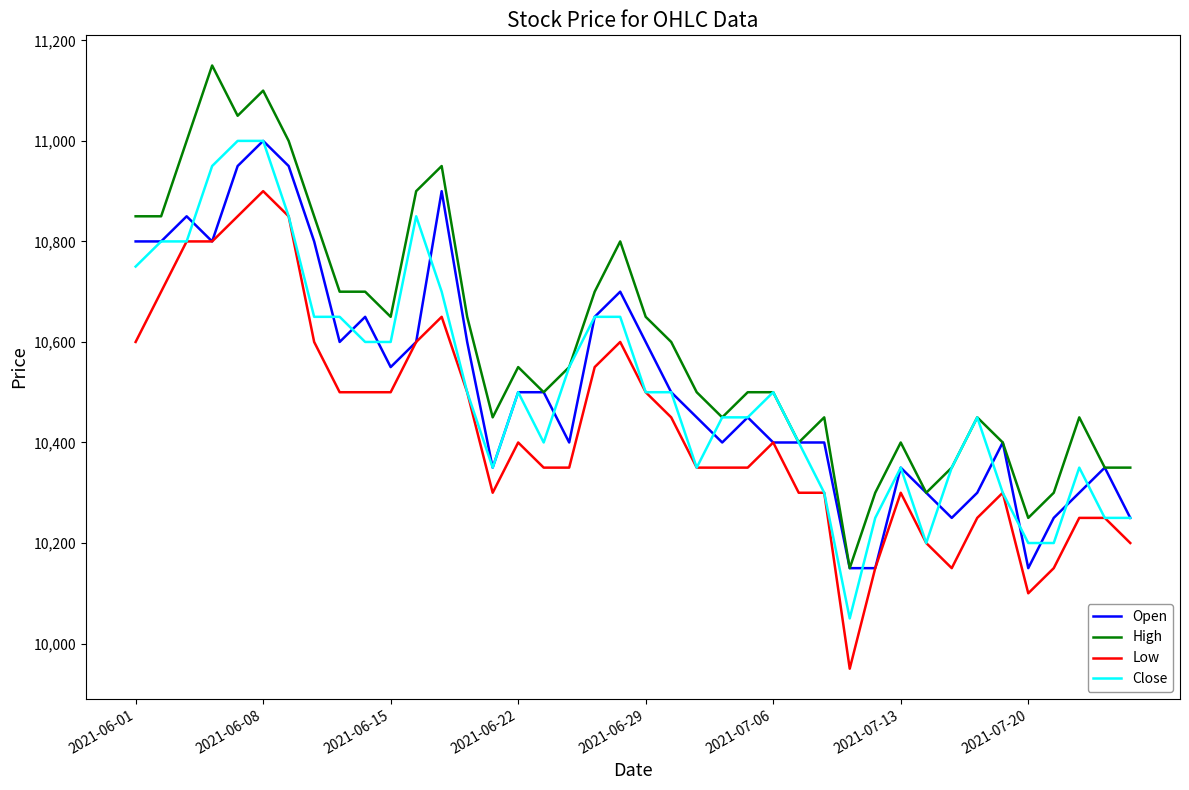

Which series has the largest total across all categories?

High